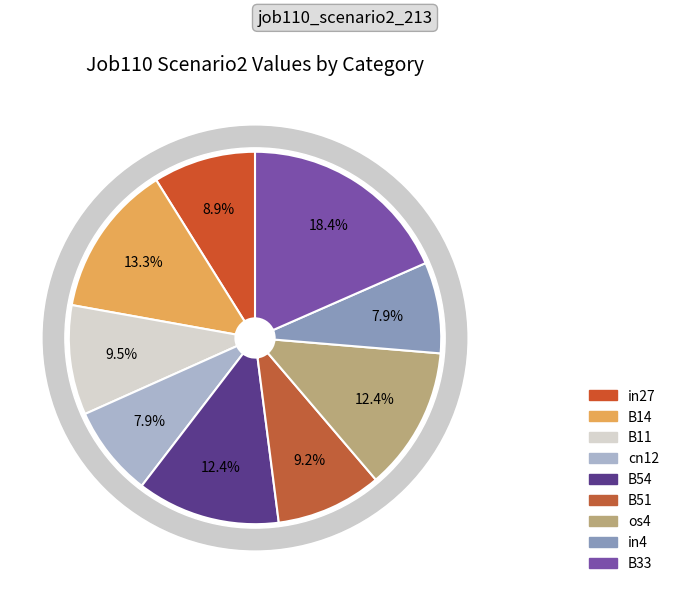

Is it true that B54 is 12% of the pie?

True